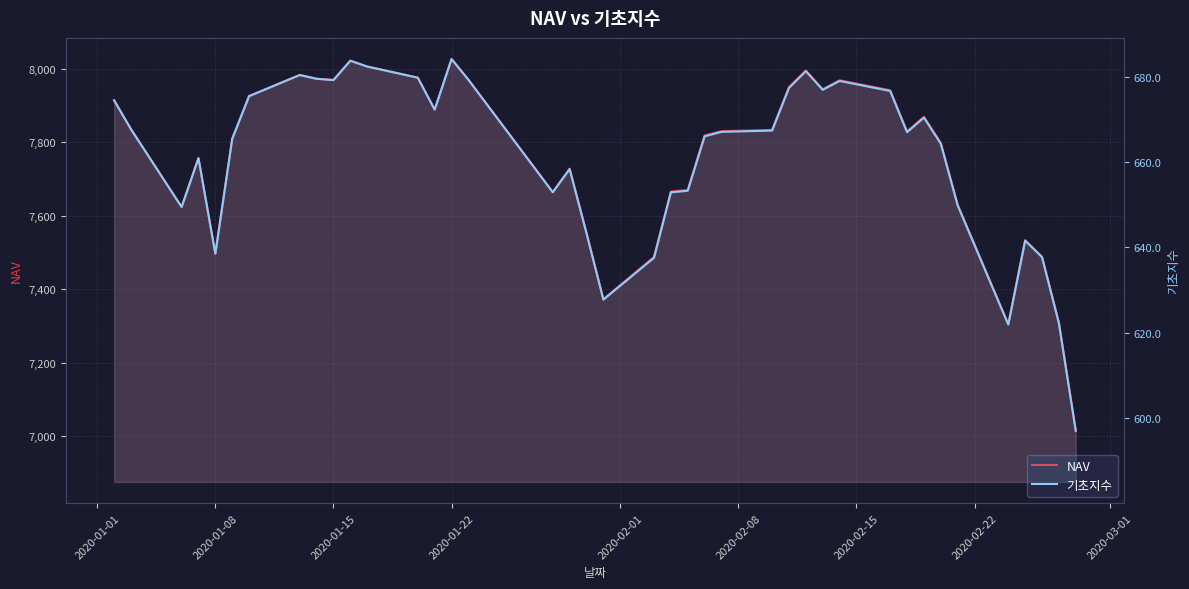

How many data points does each series have?

40